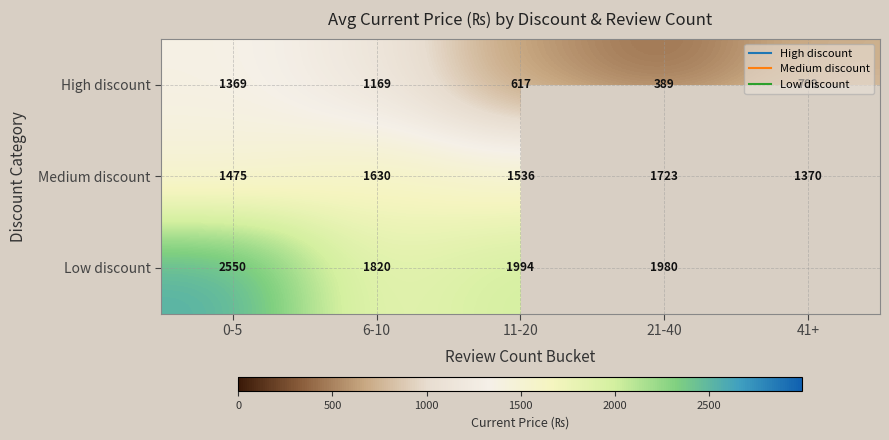

Which category has the lowest value in the High discount series?

21-40